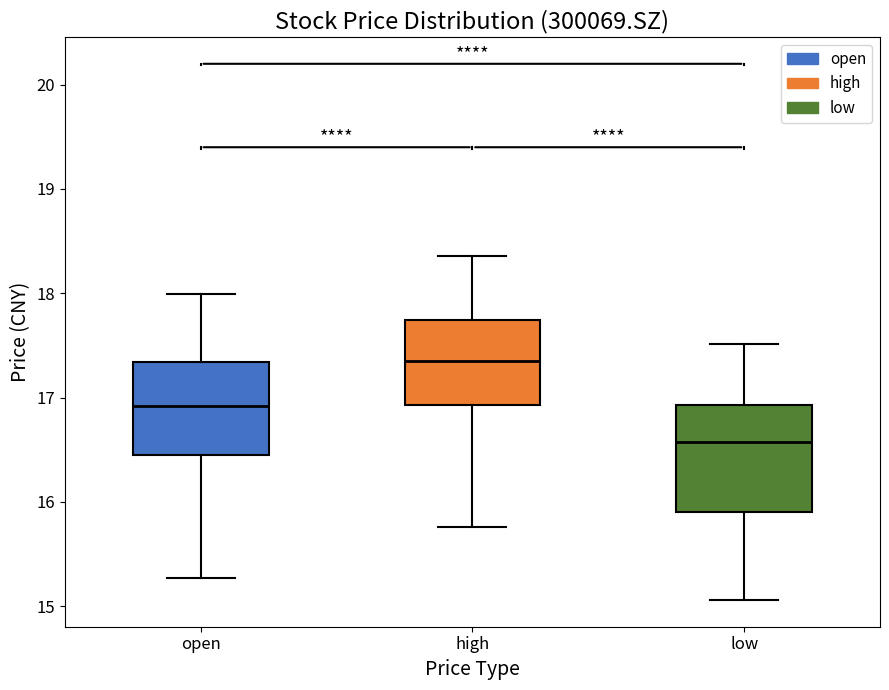

Reading left to right, read every box against the y-axis: the position of its median line, the range the box covers, and the ends of its whiskers. The values are not printed on the chart, so give them approximately, as read against the axis.

open: median 16.9, box 16.5 to 17.3, whiskers 15.3 to 18.0
high: median 17.4, box 16.9 to 17.7, whiskers 15.8 to 18.4
low: median 16.6, box 15.9 to 16.9, whiskers 15.1 to 17.5